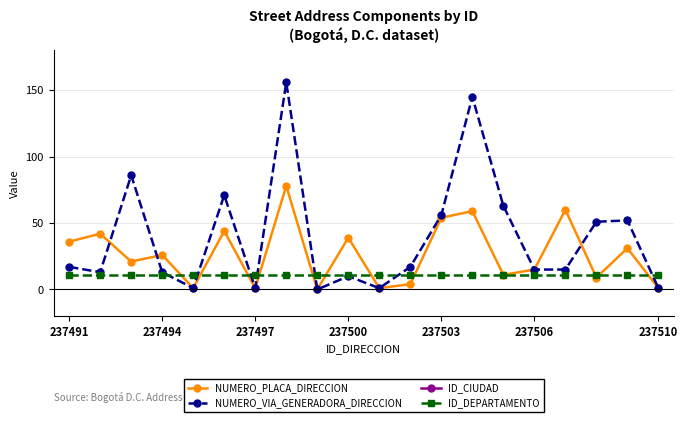

How many data points does each series have?

20